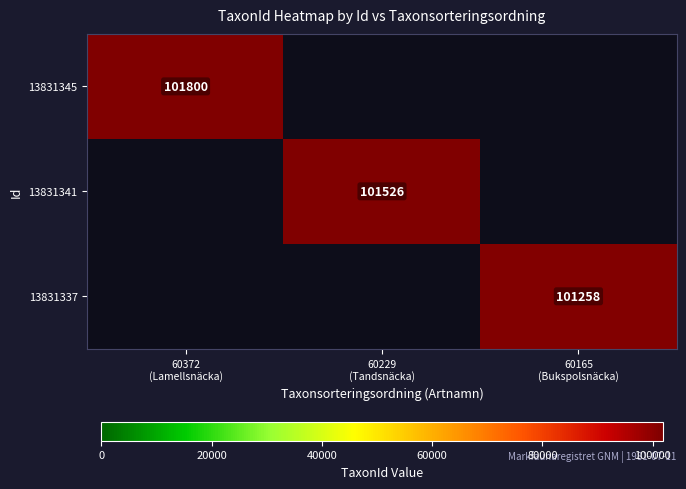

At how many categories does at least one series exceed 101614?

1